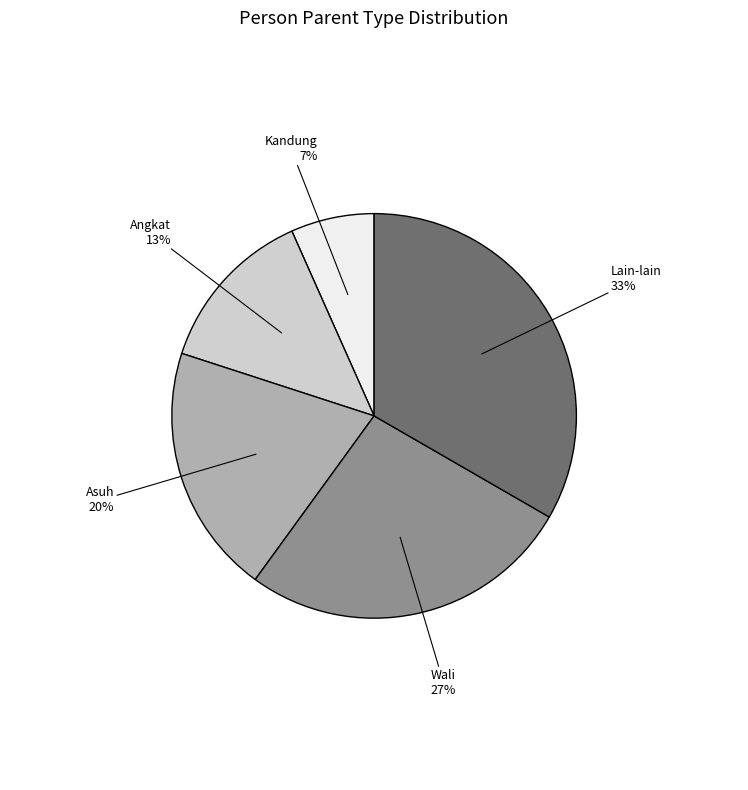

What percentage is the Asuh slice, to the nearest percent?

20%